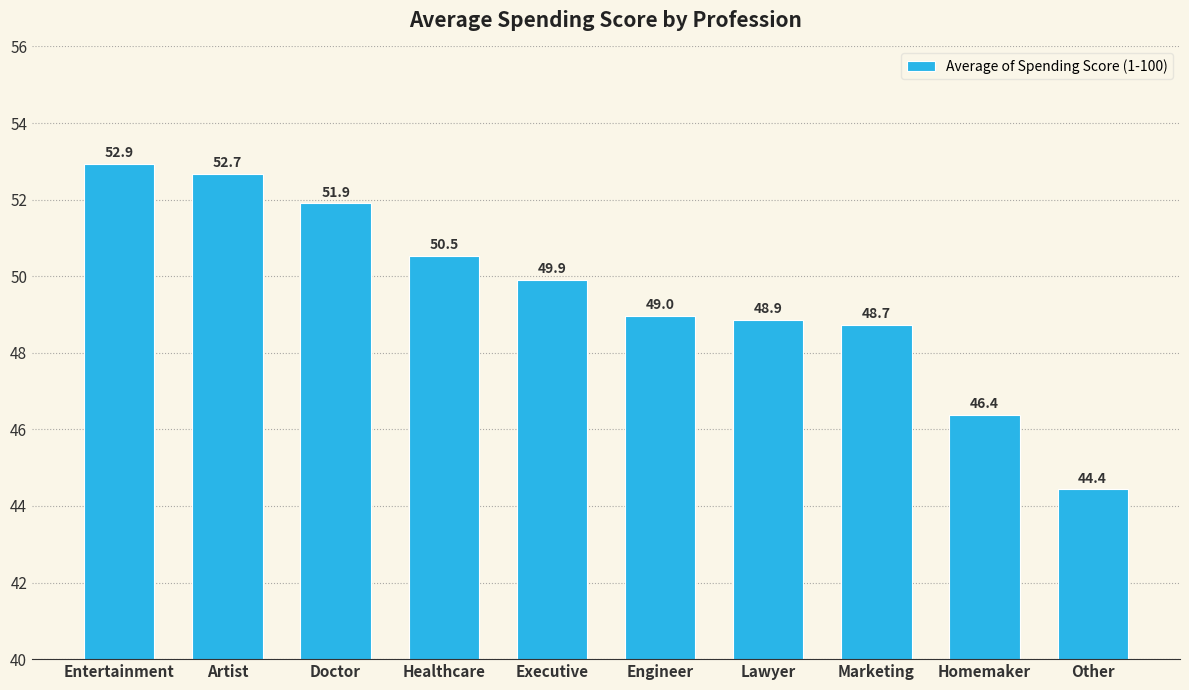

Read the value at Other.

44.4